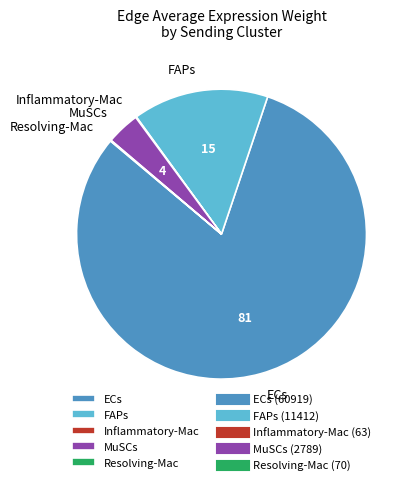

Which slice represents more than half of the pie?

ECs